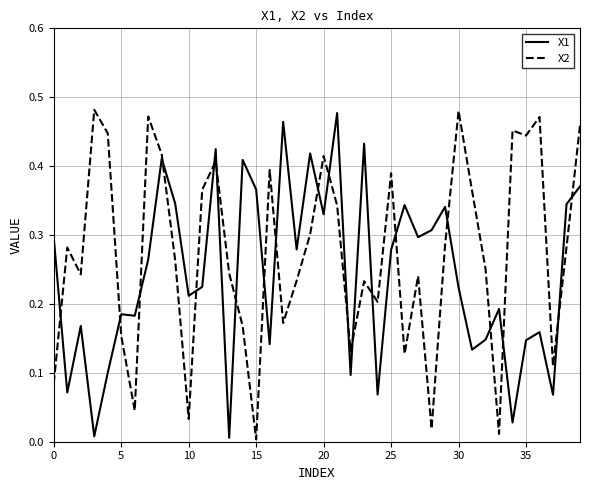

Count the number of data series in this chart.

2